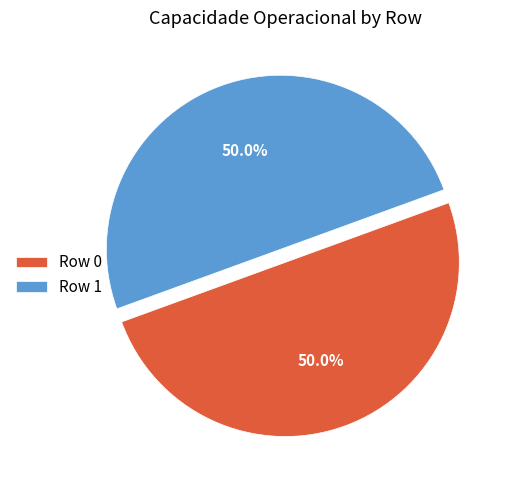

True or false: Row 1 accounts for 50% of the total.

True